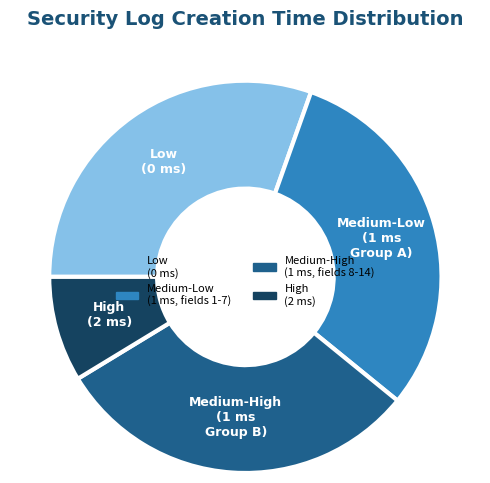

Is there a majority slice in this chart?

No